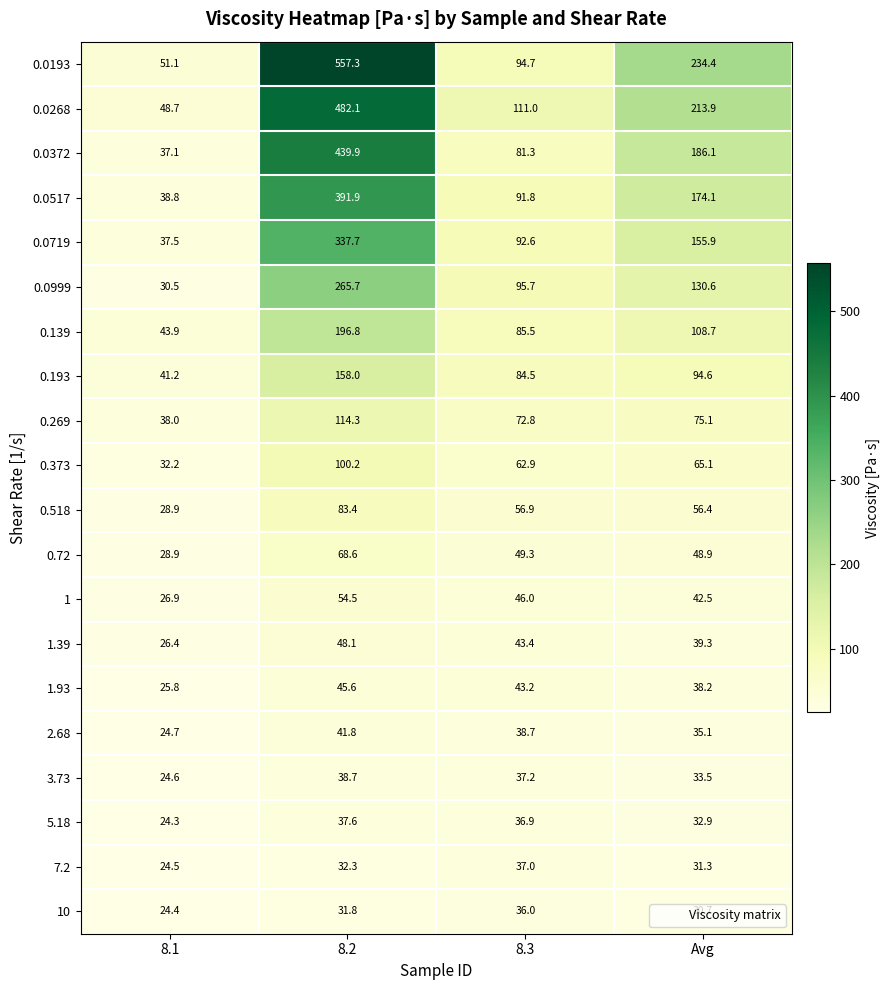

What is the total value across all series at 8.3?

1297.4